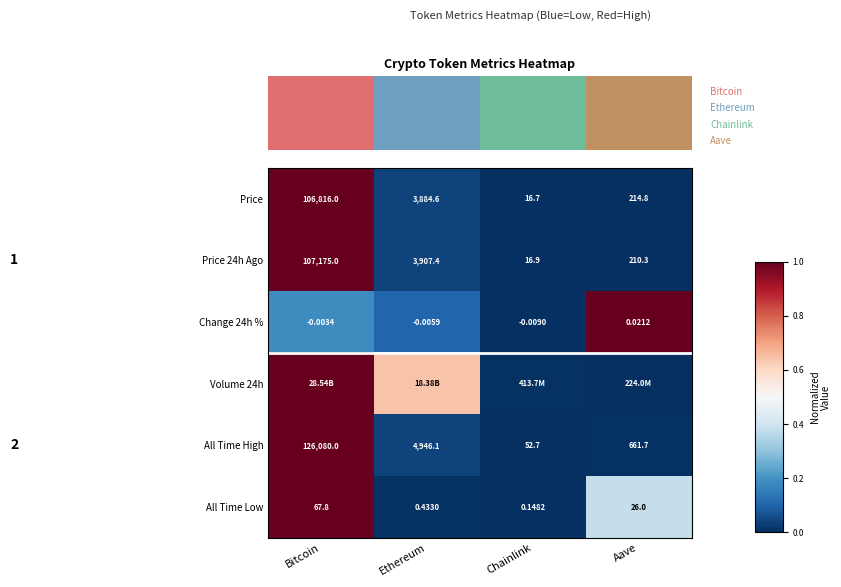

At which label is All Time Low closest to 33?

Aave